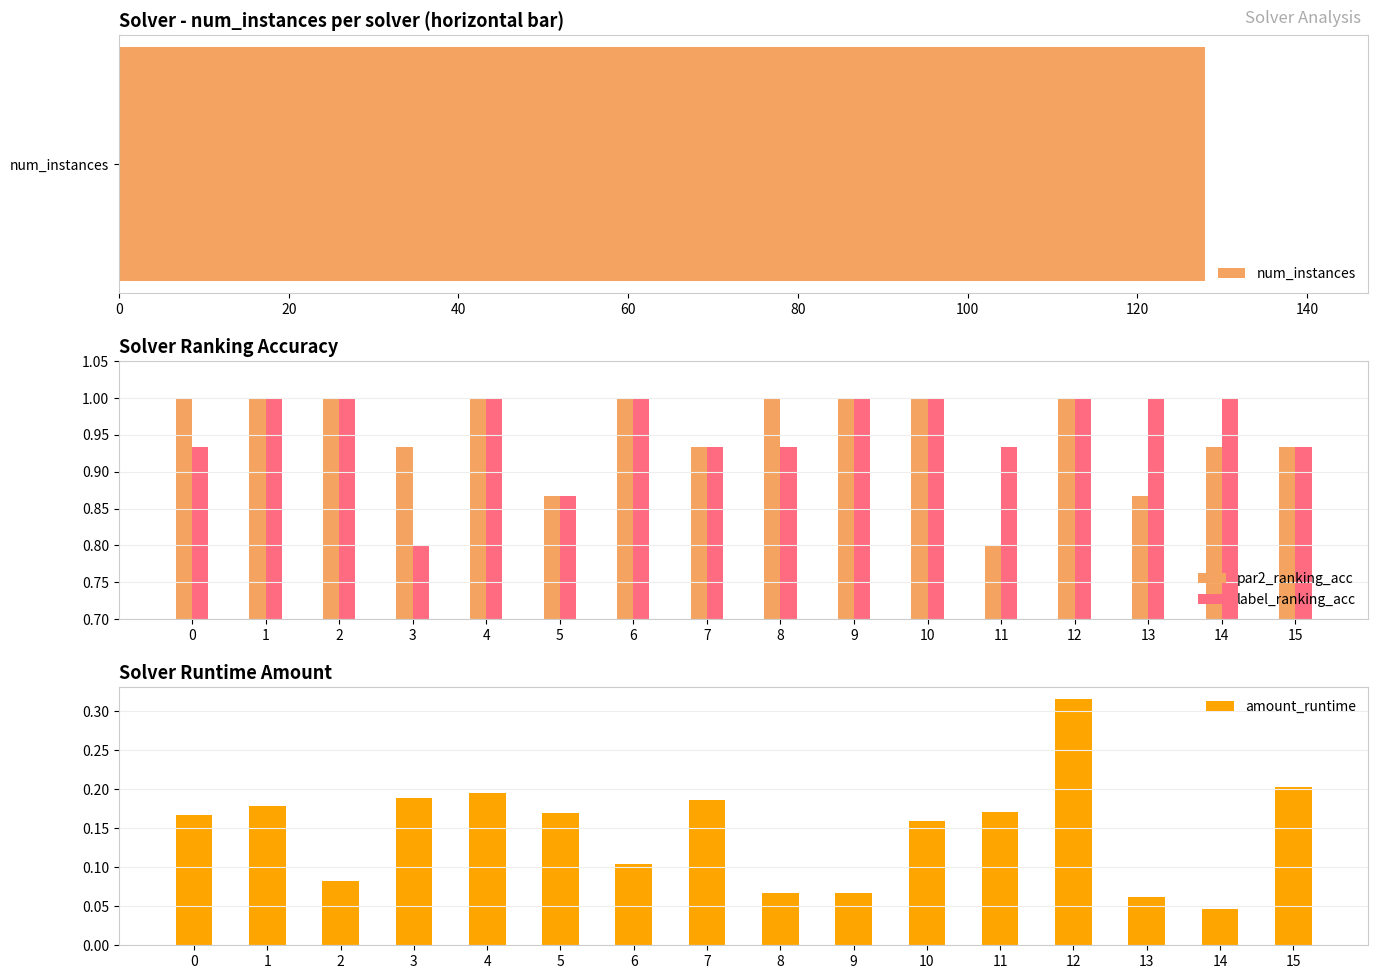

How many groups of bars are there?

16